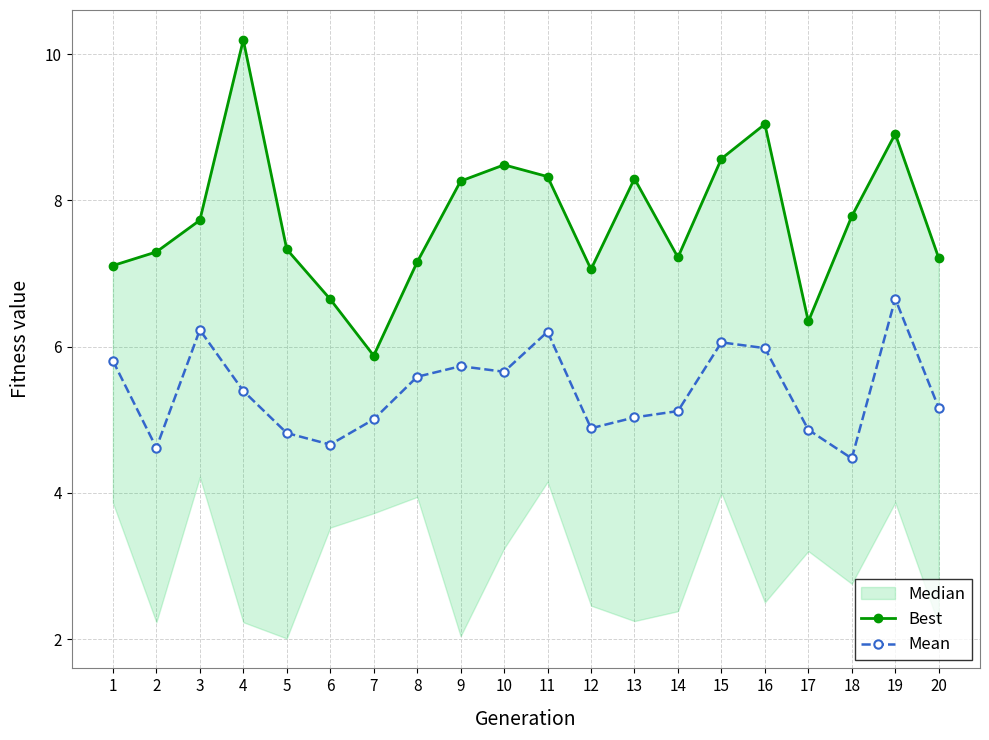

What is the spread (max minus min) of values at 6?

2.0